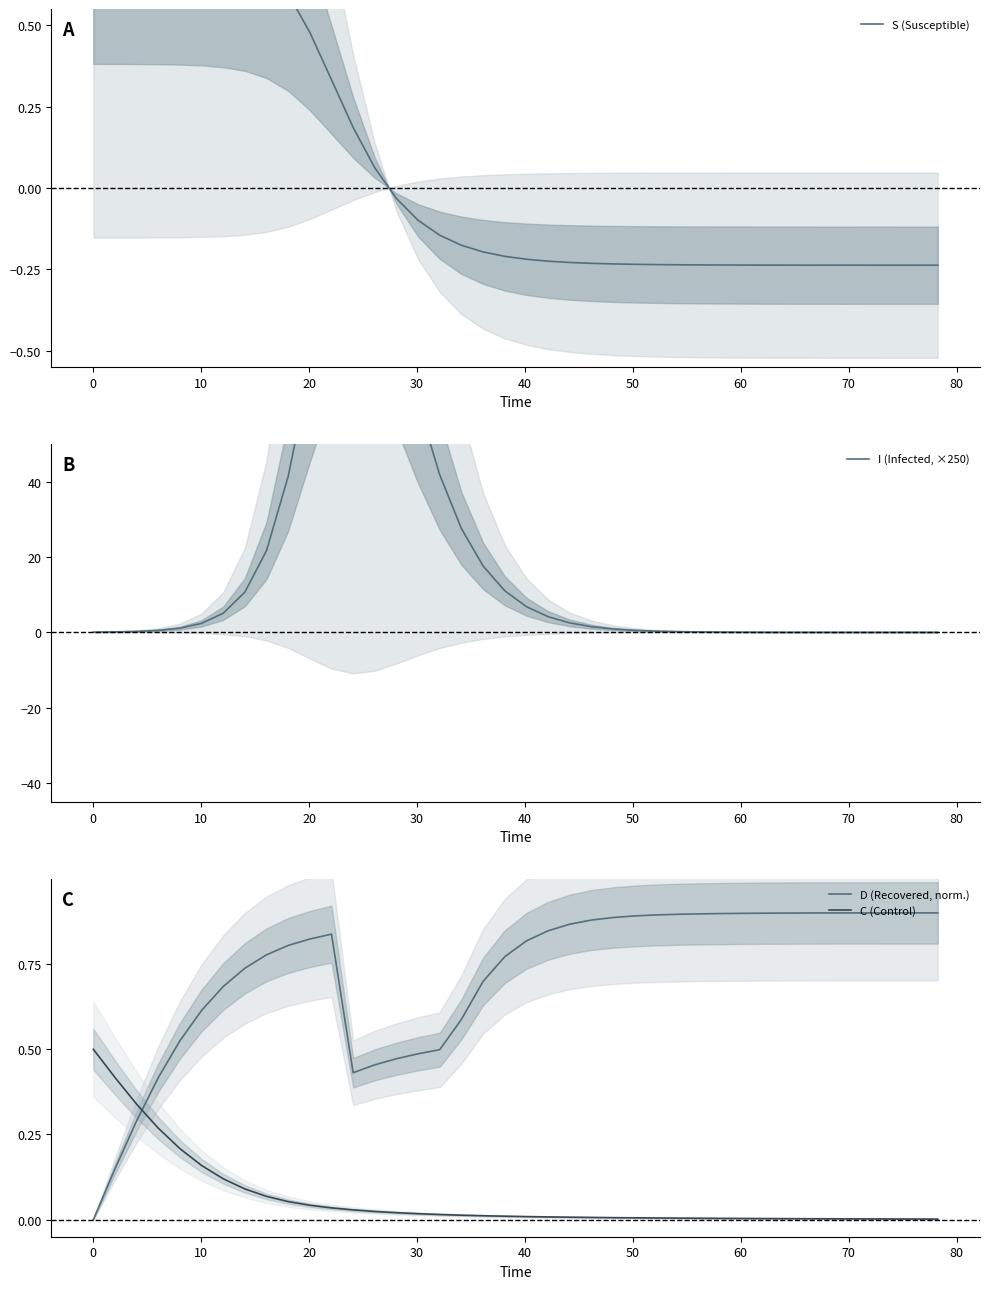

How many times do D (Recovered, norm.) and C (Control) cross each other?

1